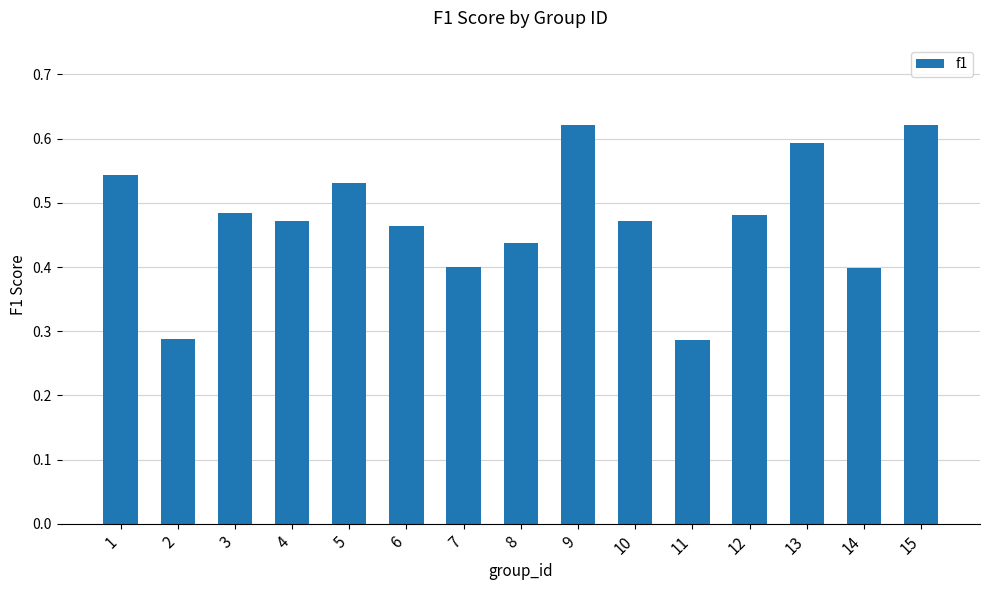

Does the chart contain any negative values?

No